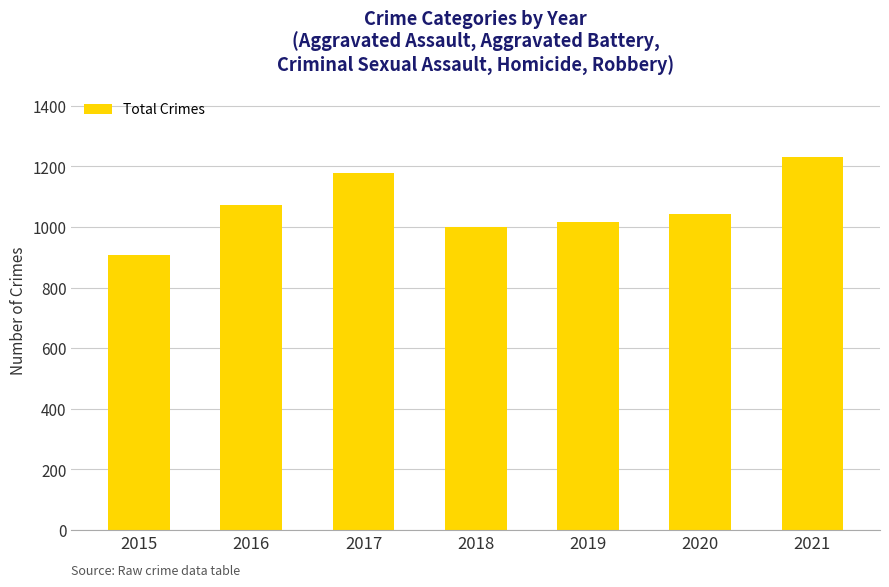

What is the difference between the values at 2019 and 2020?

25